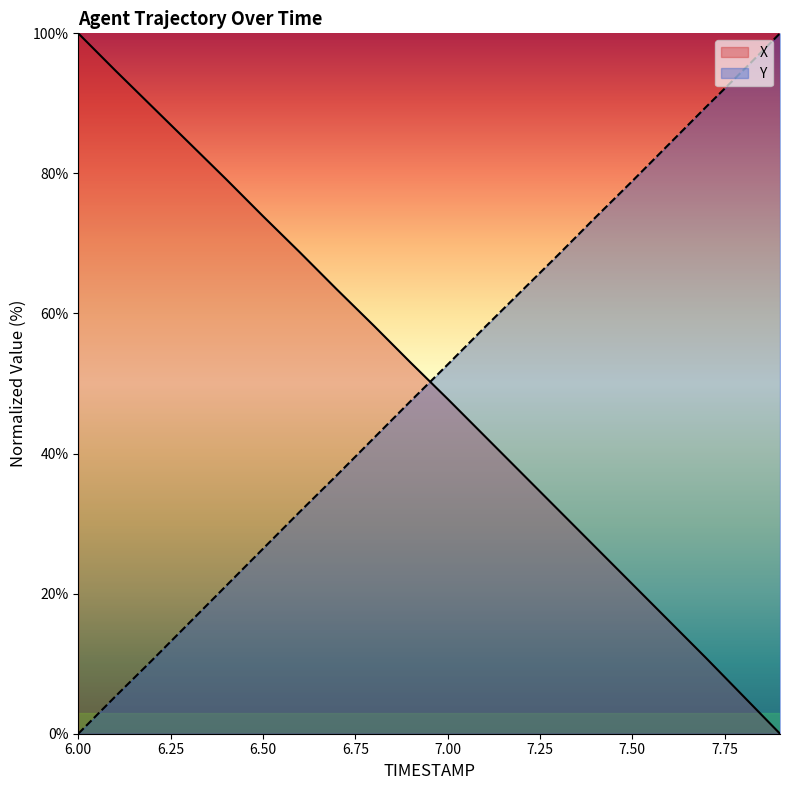

What position from the right is 6.5?

15